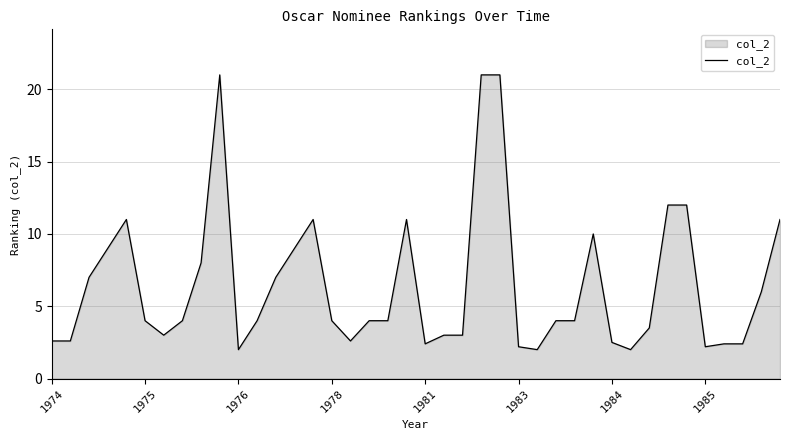

What is the smallest value displayed?

2.0